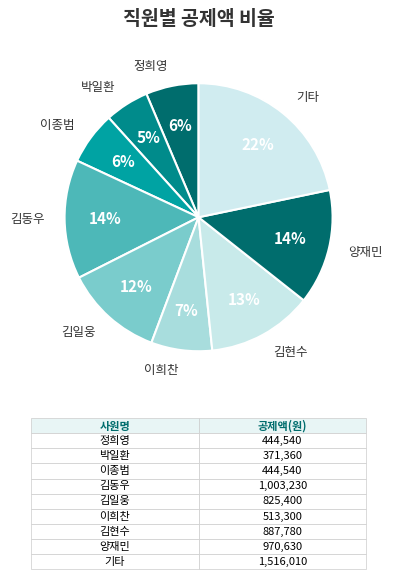

How many slices are in this pie chart?

9